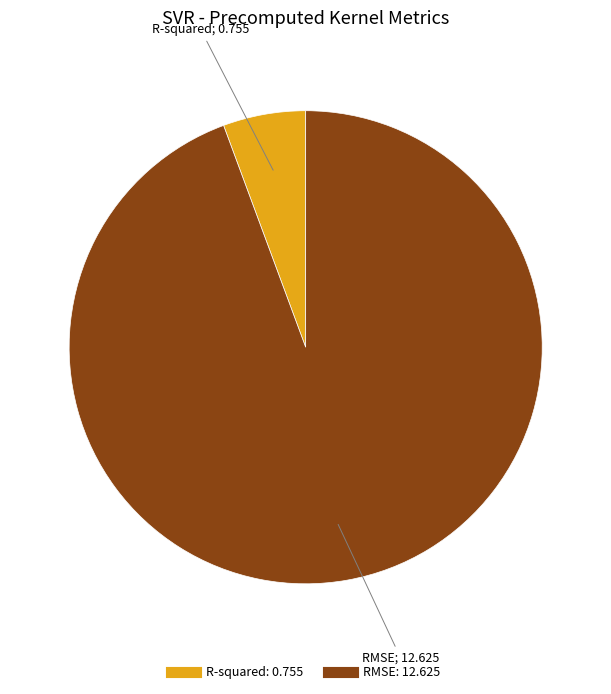

True or false: RMSE accounts for 94% of the total.

True